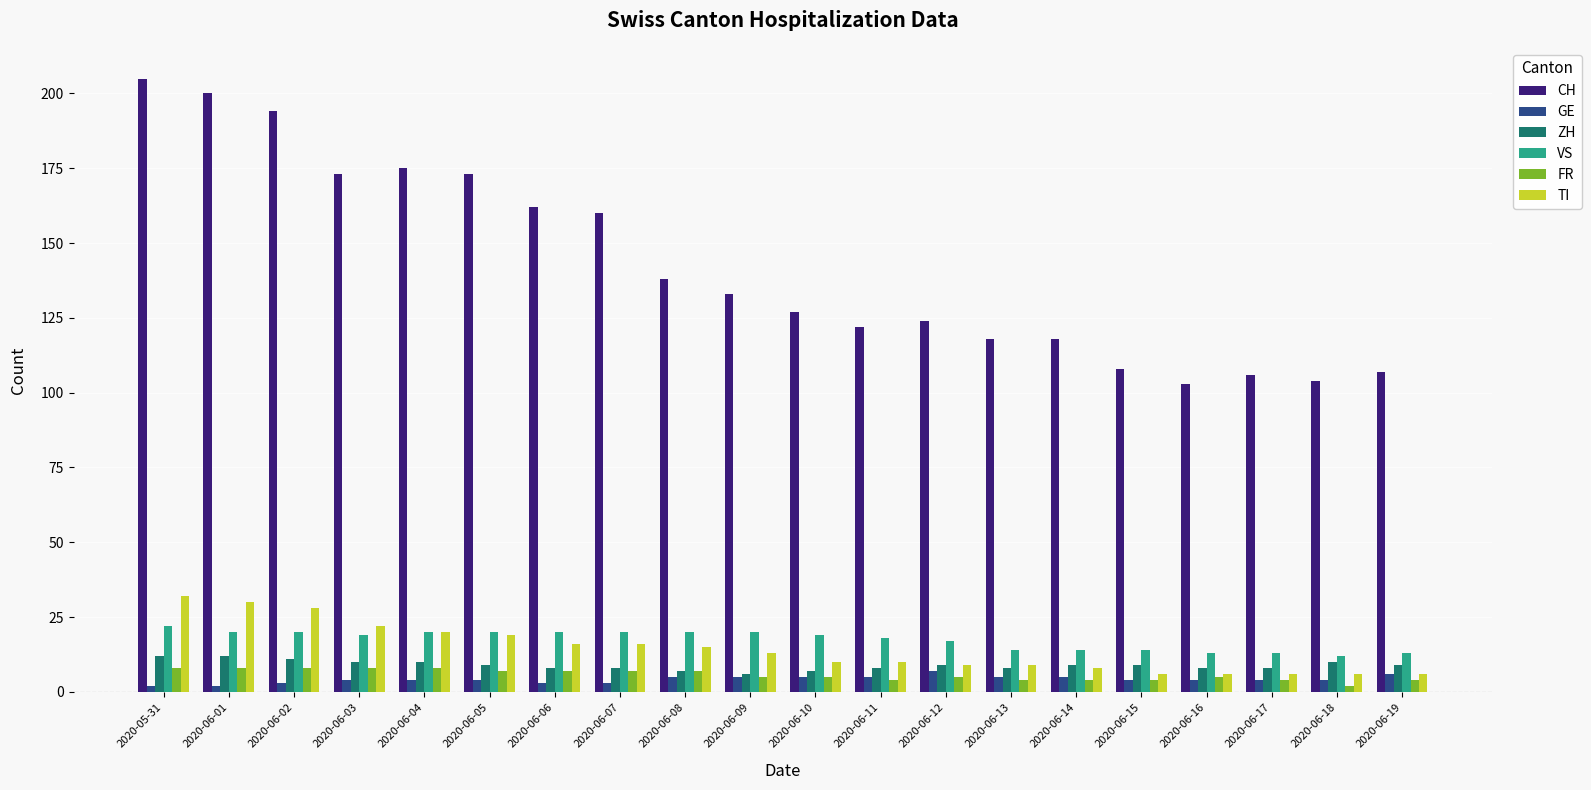

How many data points does each series have?

20